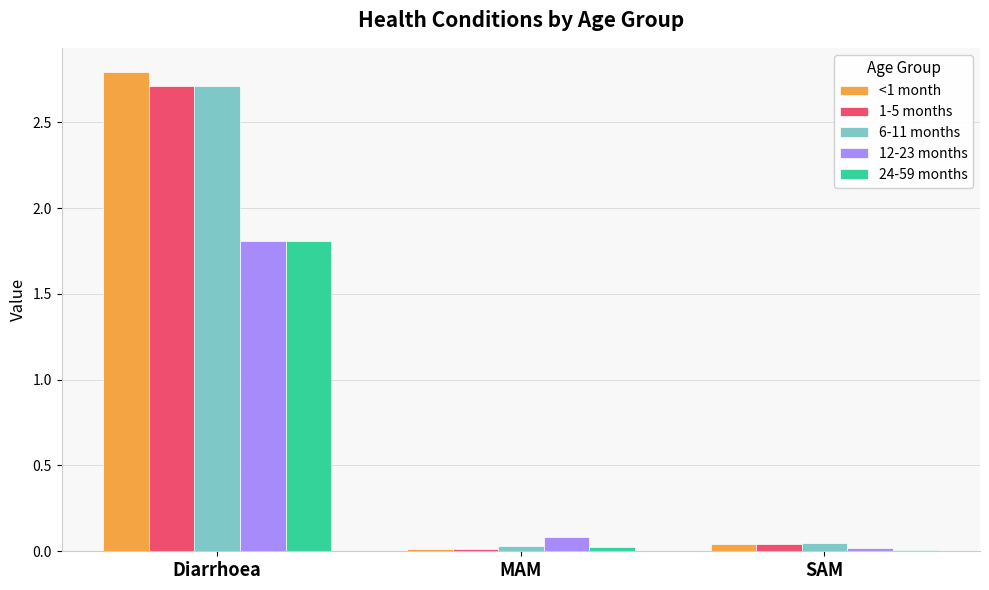

Where is 12-23 months nearest to the value 0?

SAM